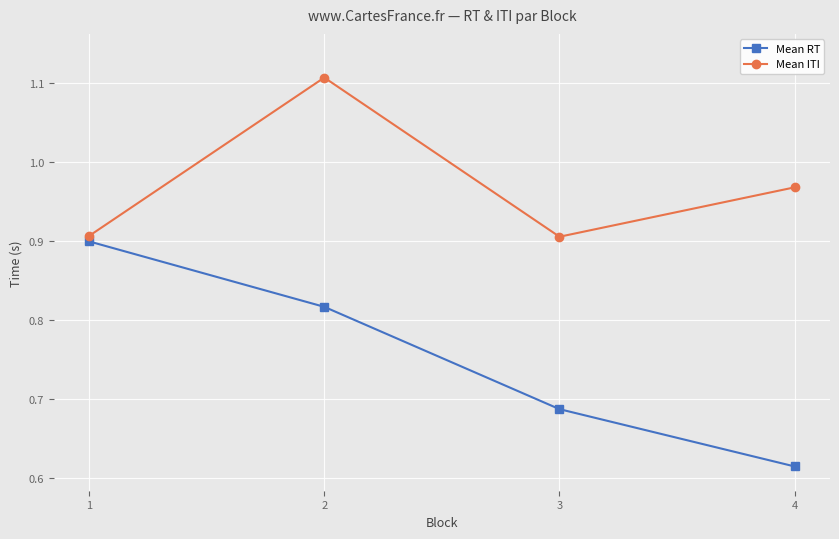

Which series has the widest spread of values?

Mean RT